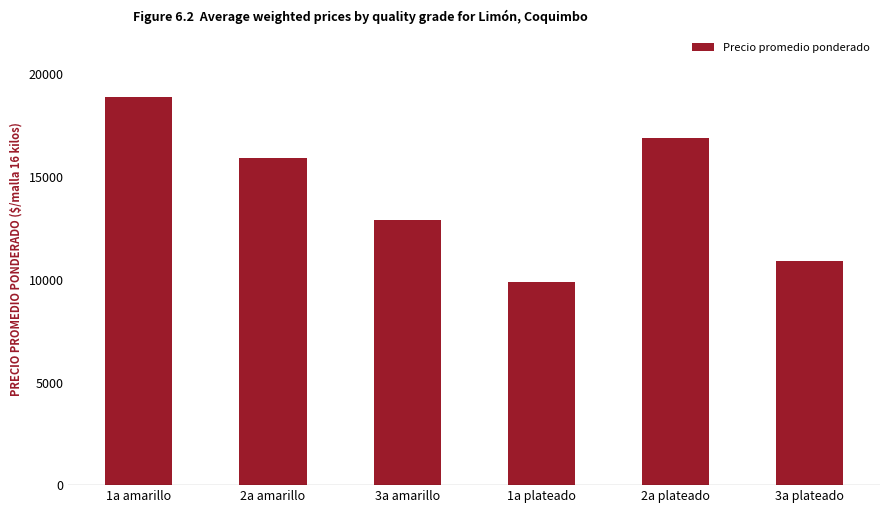

Rank the categories by value from lowest to highest.

1a plateado, 3a plateado, 3a amarillo, 2a amarillo, 2a plateado, 1a amarillo